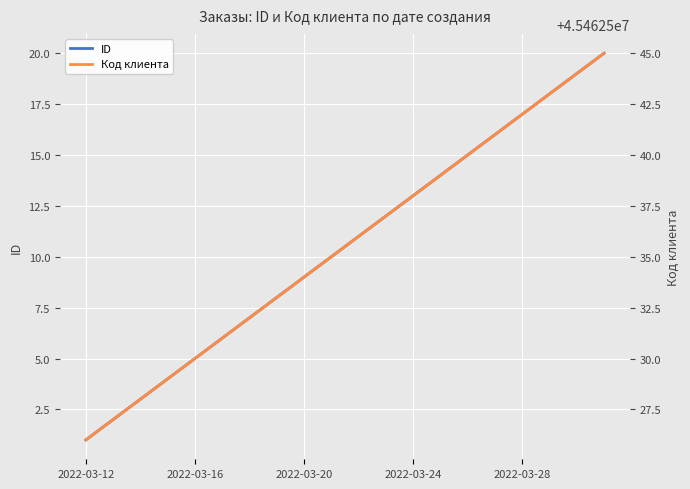

What is the average value of the Код клиента series?

45462536